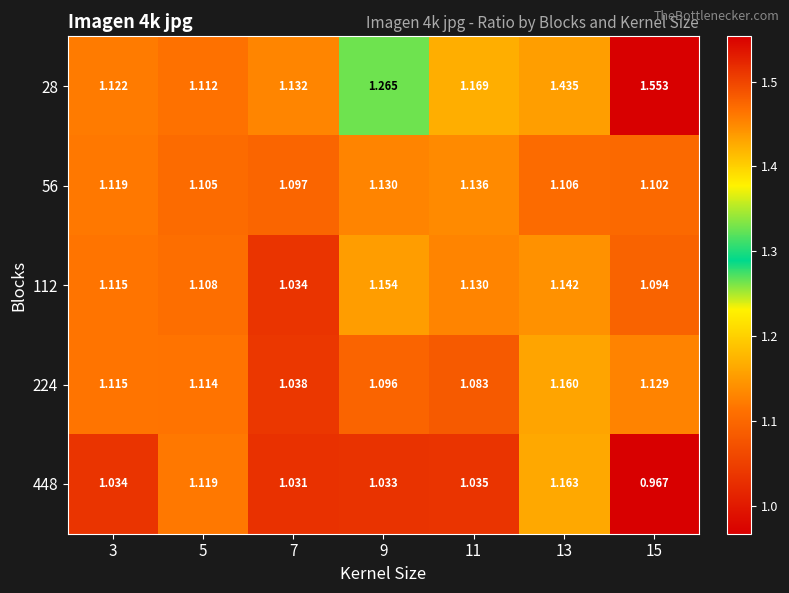

Count the number of data series in this chart.

5